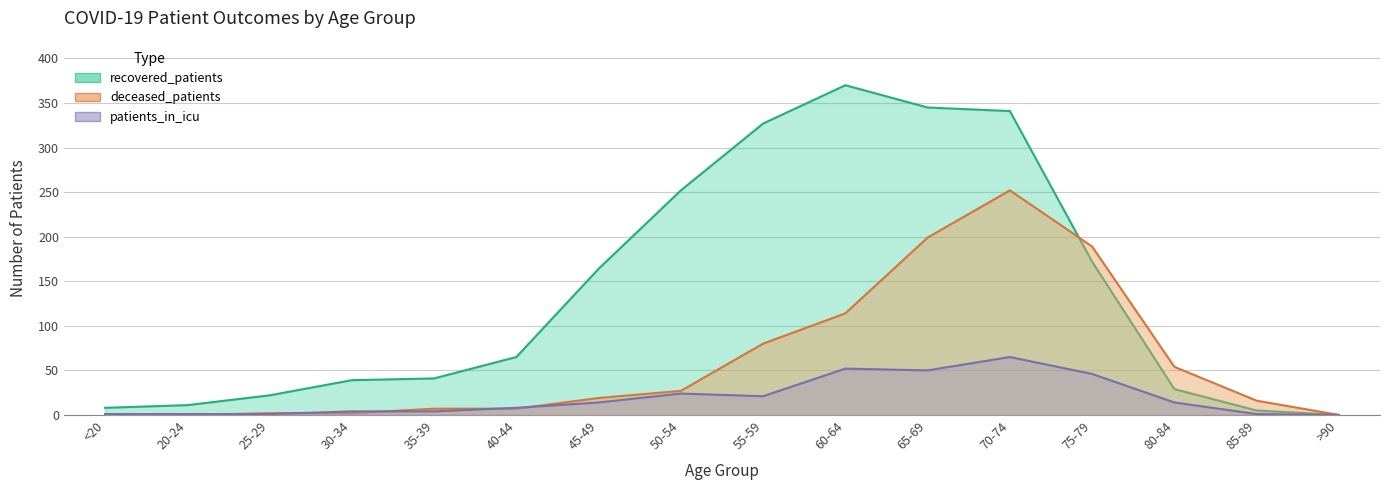

The value of patients_in_icu at 30-34 is 4. True or false?

True